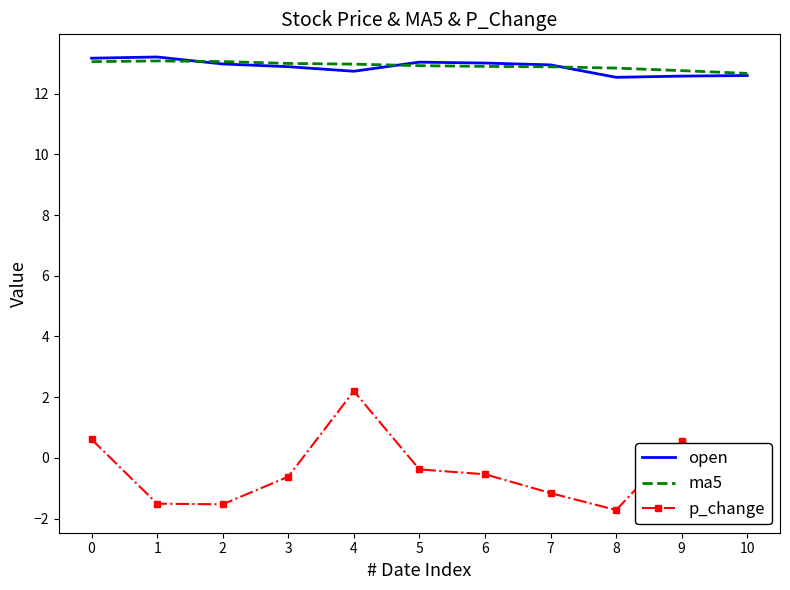

True or false: p_change and open intersect in this chart.

False